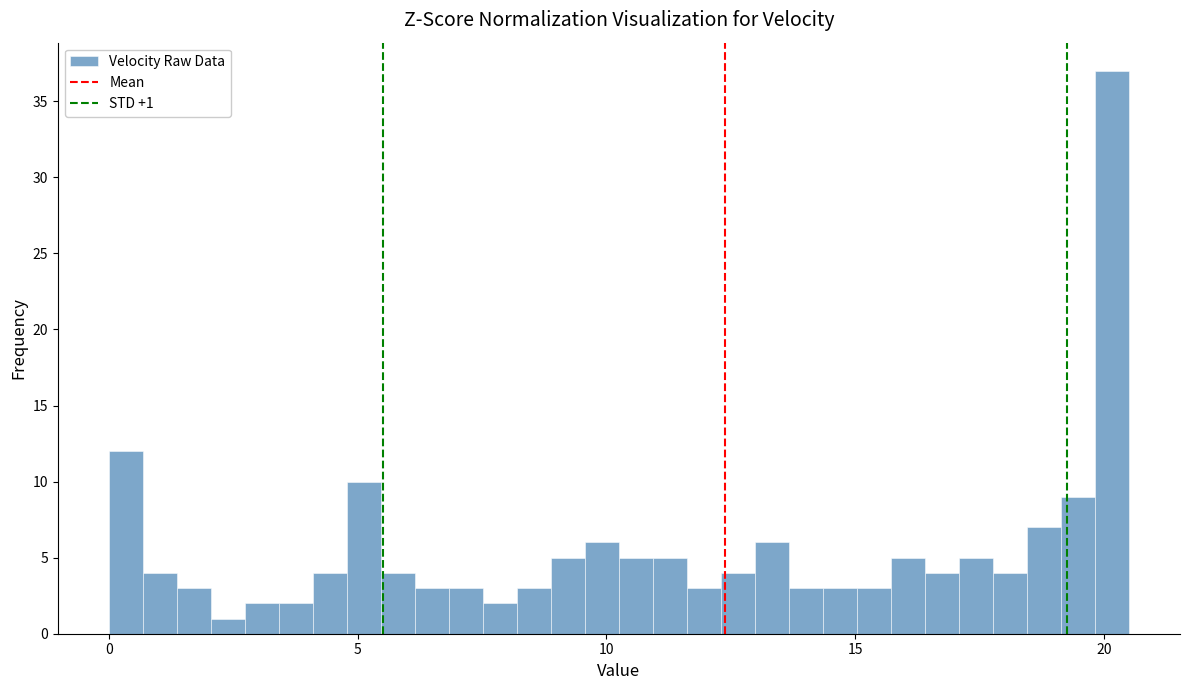

Read against the x-axis, roughly where is the centre of the tallest bar?

20.0